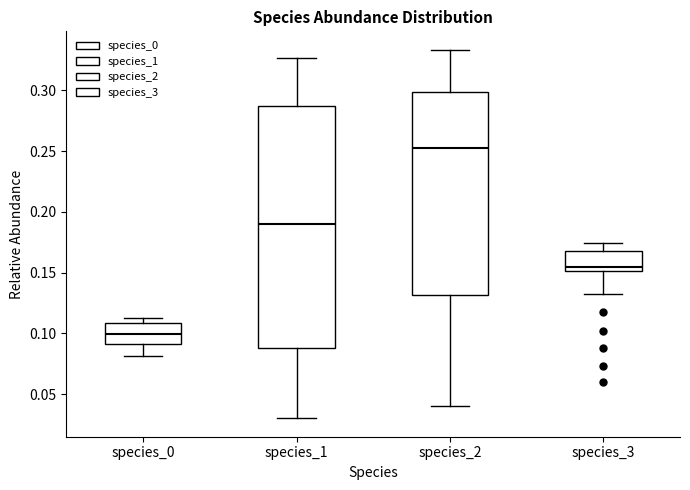

Which box has the lowest median line?

species_0